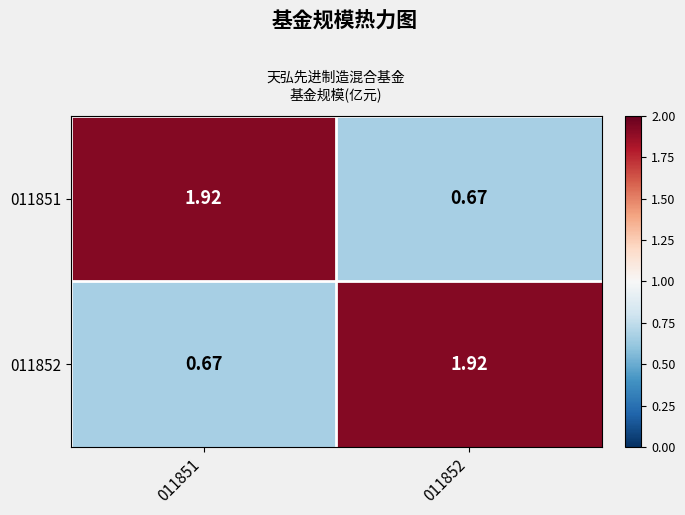

How many data points does each series have?

2